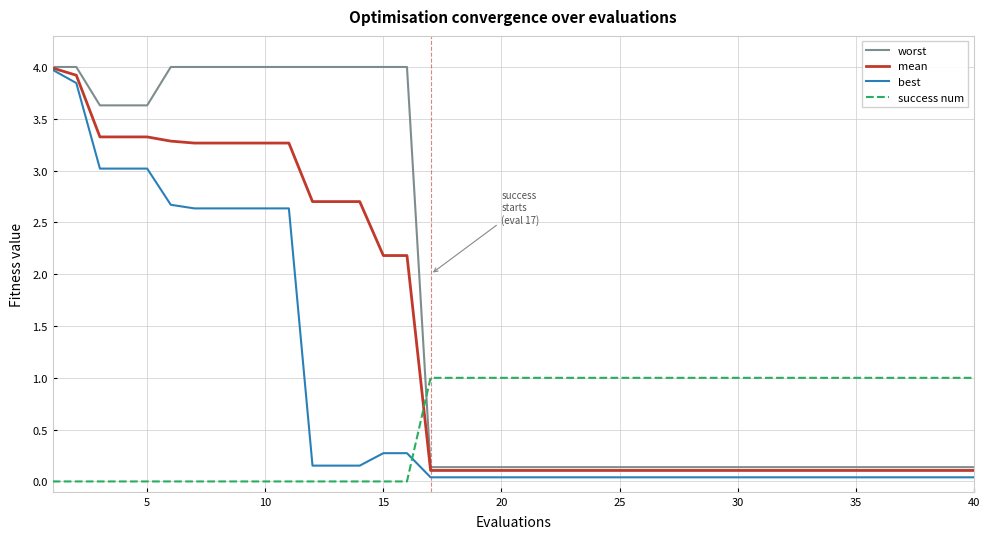

What is the maximum value for worst?

4.0